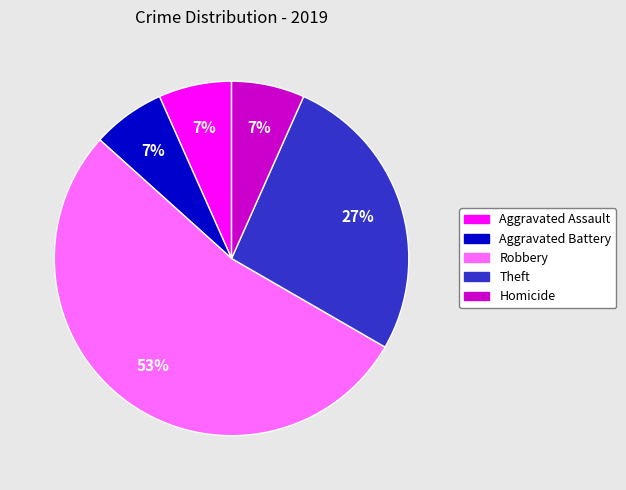

How many slices are in this pie chart?

5